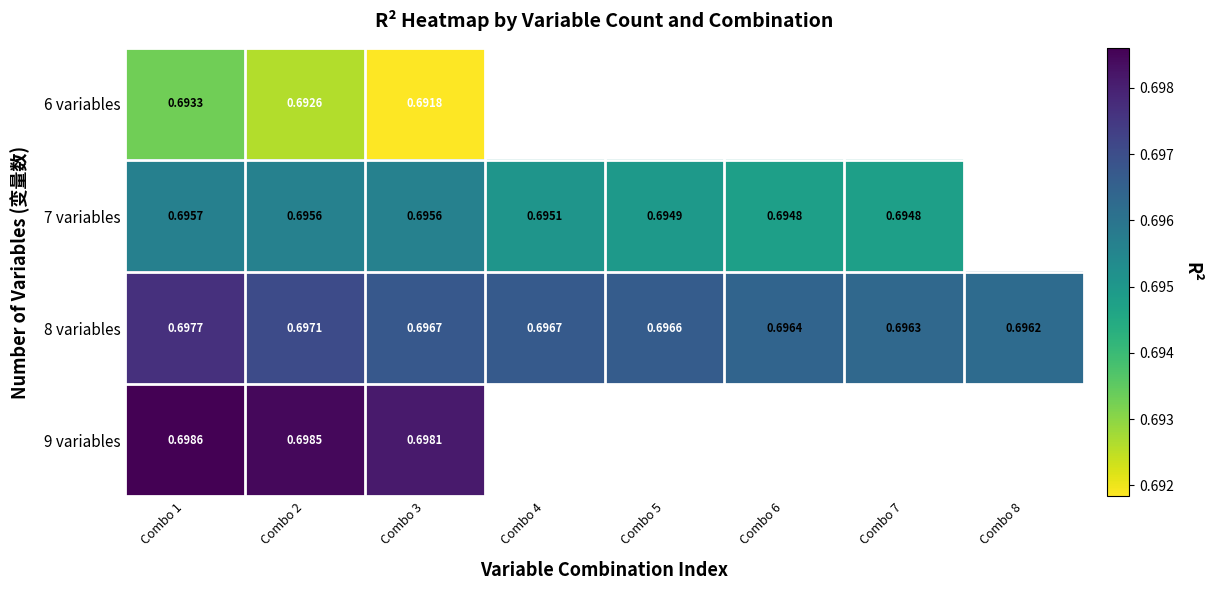

At how many categories does at least one series exceed 0?

8